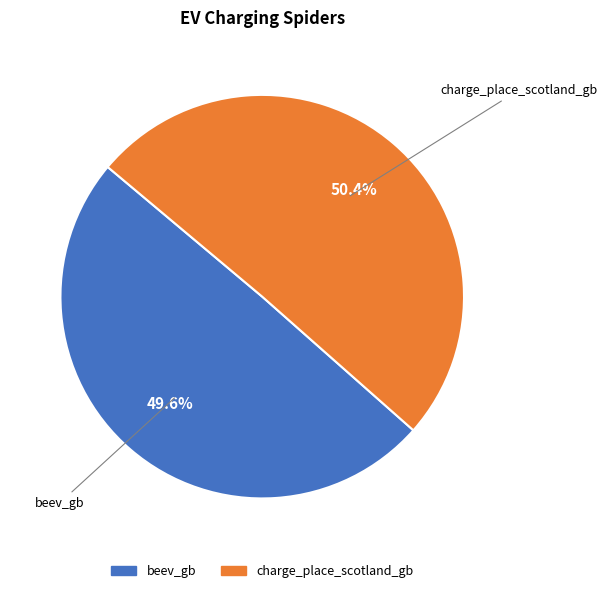

Combined, what portion of the pie is beev_gb and charge_place_scotland_gb?

100.0%